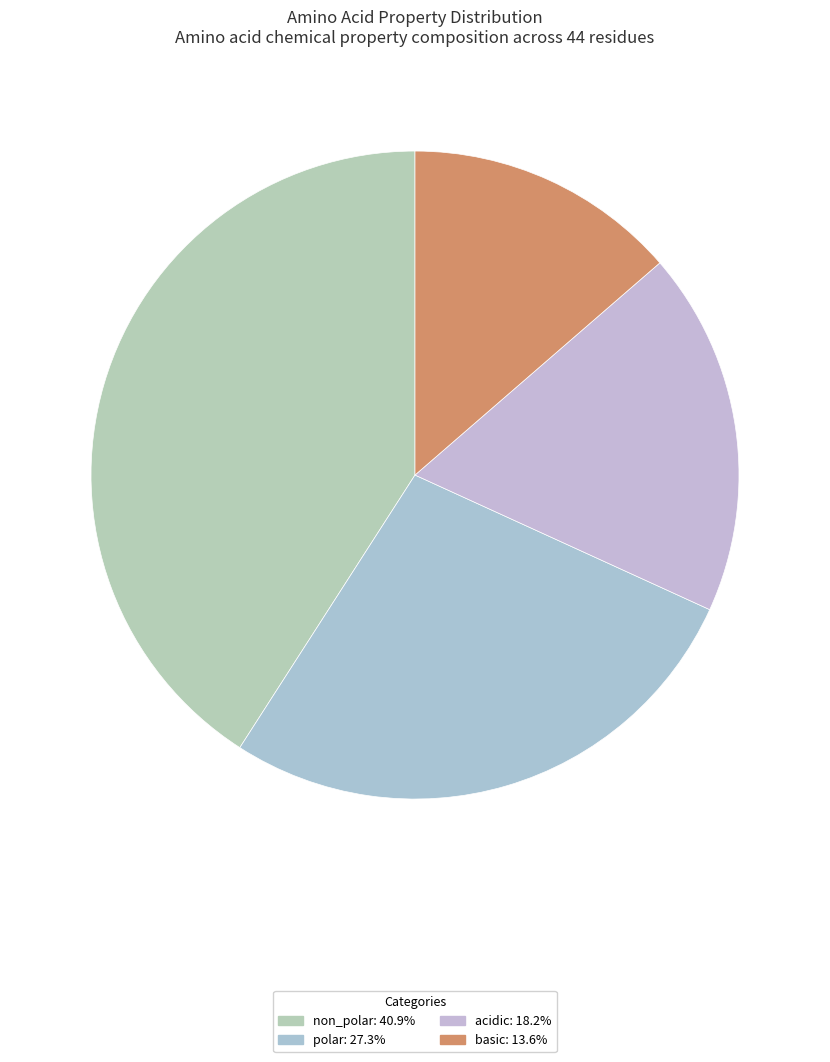

Combined, do polar and acidic account for over 50%?

No